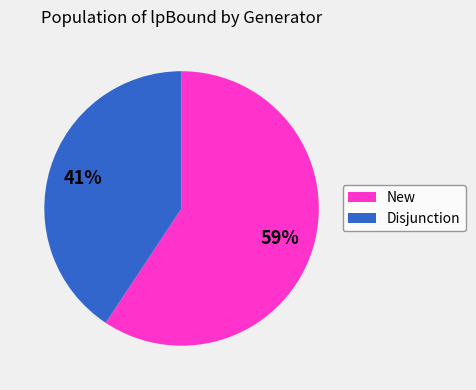

Is there a majority slice in this chart?

Yes